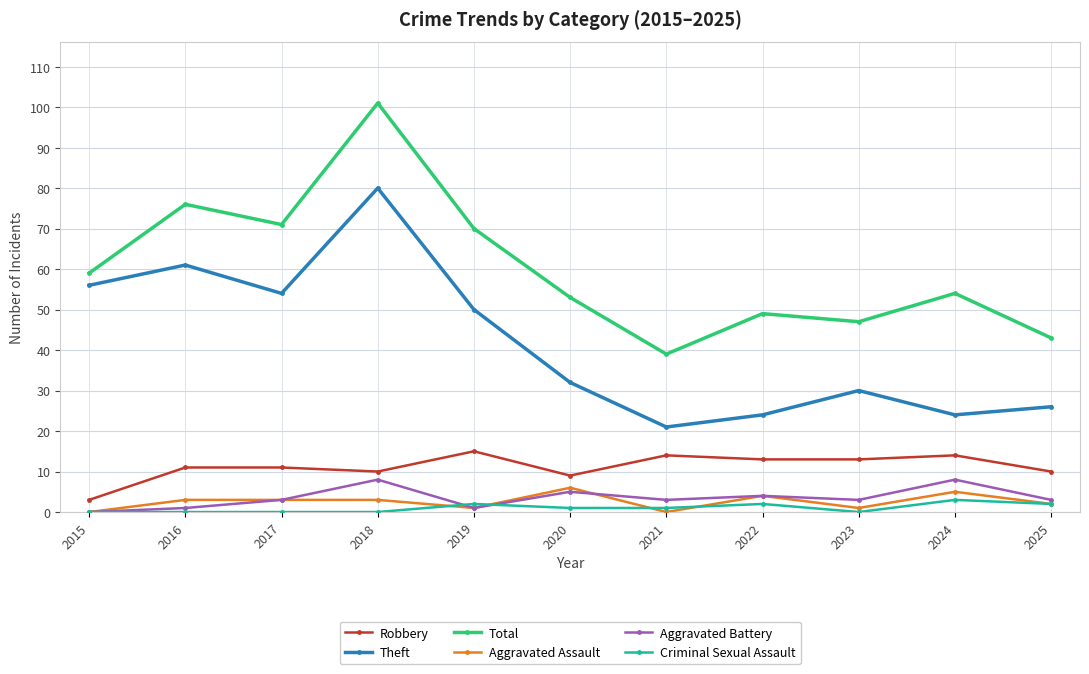

Reading left to right, extract all data points from this chart.

Robbery: 2015=3	2016=11	2017=11	2018=10	2019=15	2020=9	2021=14	2022=13	2023=13	2024=14	2025=10
Theft: 2015=56	2016=61	2017=54	2018=80	2019=50	2020=32	2021=21	2022=24	2023=30	2024=24	2025=26
Total: 2015=59	2016=76	2017=71	2018=101	2019=70	2020=53	2021=39	2022=49	2023=47	2024=54	2025=43
Aggravated Assault: 2015=0	2016=3	2017=3	2018=3	2019=1	2020=6	2021=0	2022=4	2023=1	2024=5	2025=2
Aggravated Battery: 2015=0	2016=1	2017=3	2018=8	2019=1	2020=5	2021=3	2022=4	2023=3	2024=8	2025=3
Criminal Sexual Assault: 2015=0	2016=0	2017=0	2018=0	2019=2	2020=1	2021=1	2022=2	2023=0	2024=3	2025=2